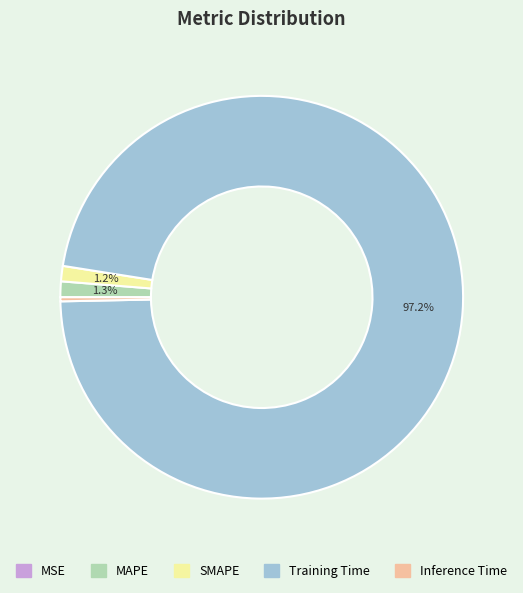

Between Training Time and Inference Time, which is larger?

Training Time